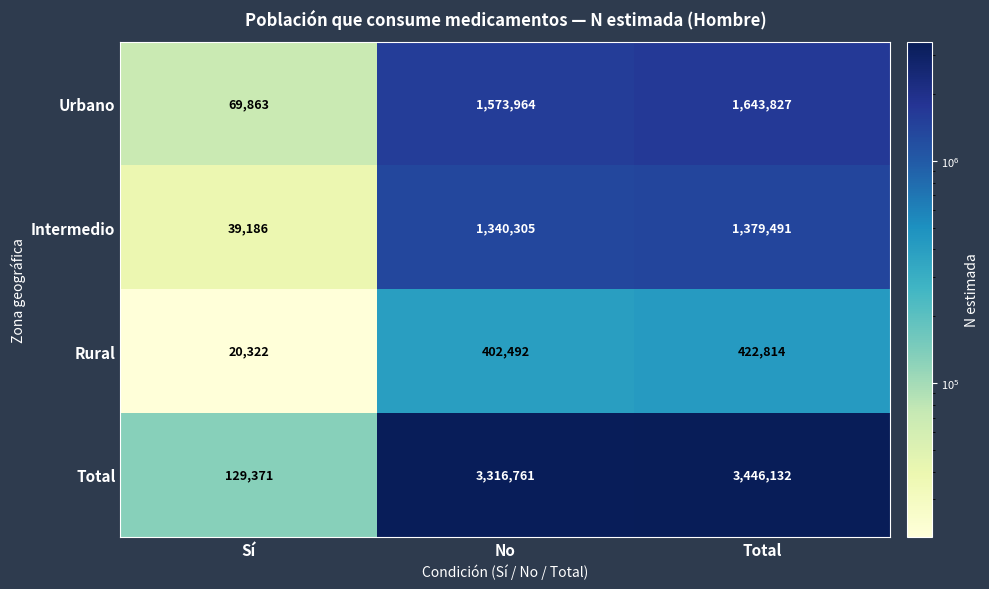

What is the difference between the Urbano values at Total and No?

69863